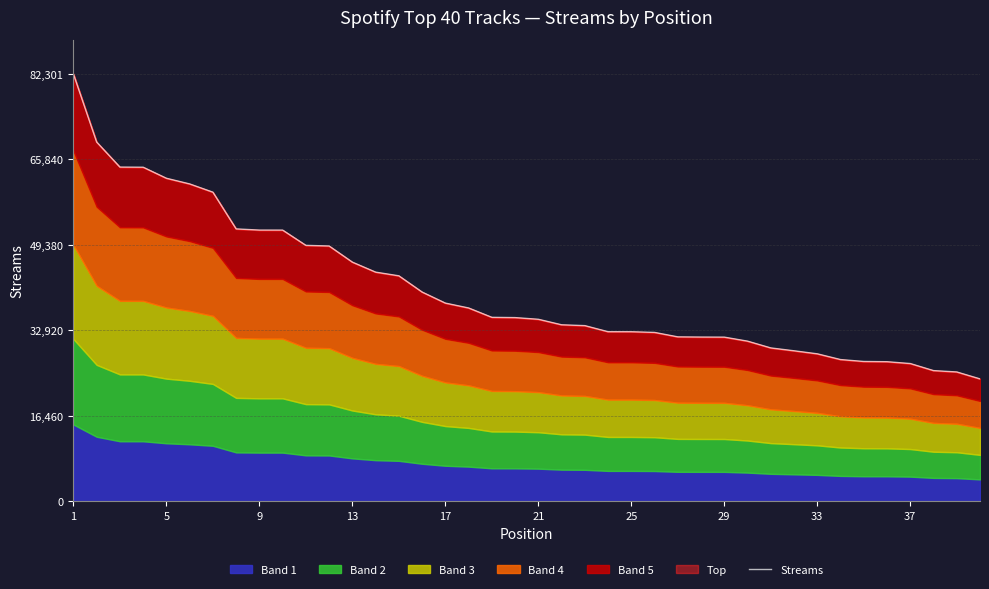

What is the value of the 17th point from the left?

38182